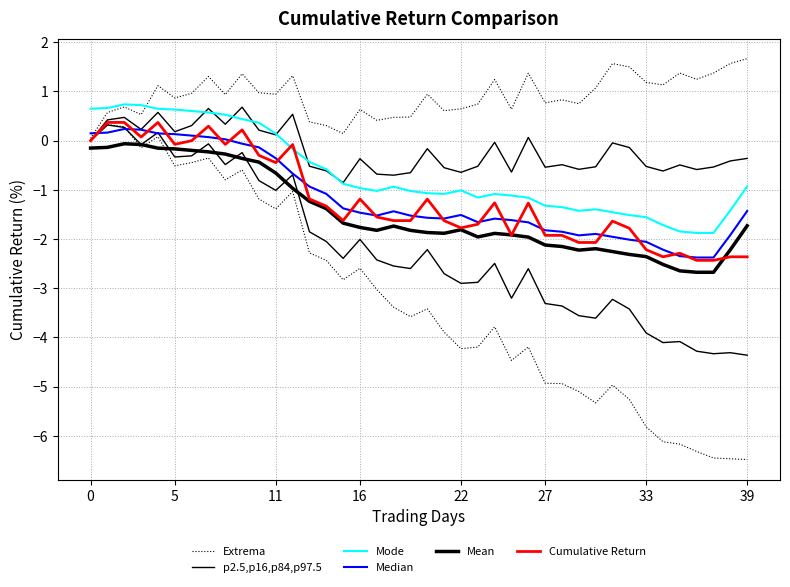

What is the label of the 5th point from the left?

22